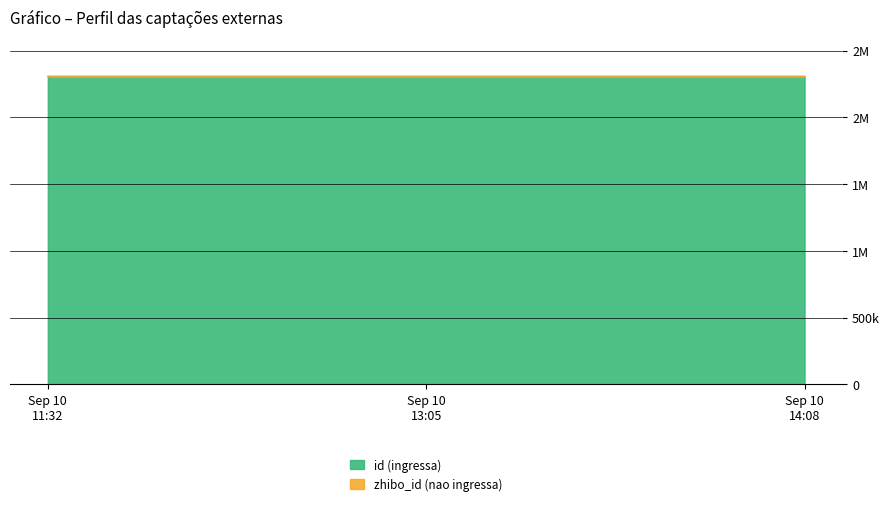

Which has a higher value, Sep 10 11:32 or Sep 10 14:08?

Sep 10 14:08